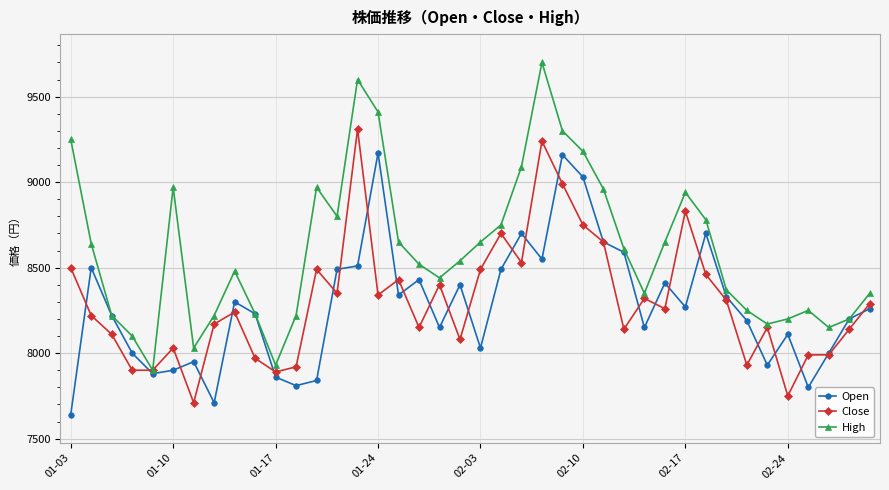

Reading left to right, what are all the values shown in this chart?

Open: 7640	8500	8220	8000	7880	7900	7950	7710	8300	8230	7860	7810	7840	8490	8510	9170	8340	8430	8150	8400	8030	8490	8700	8550	9160	9030	8650	8590	8150	8410	8270	8700	8330	8190	7930	8110	7800	8000	8200	8260
Close: 8500	8220	8110	7900	7900	8030	7710	8170	8240	7970	7890	7920	8490	8350	9310	8340	8430	8150	8400	8080	8490	8700	8530	9240	8990	8750	8650	8140	8320	8260	8830	8460	8310	7930	8150	7750	7990	7990	8140	8290
High: 9250	8640	8220	8100	7900	8970	8030	8220	8480	8230	7930	8220	8970	8800	9600	9410	8650	8520	8440	8540	8650	8750	9090	9700	9300	9180	8960	8610	8350	8650	8940	8780	8370	8250	8170	8200	8250	8150	8200	8350